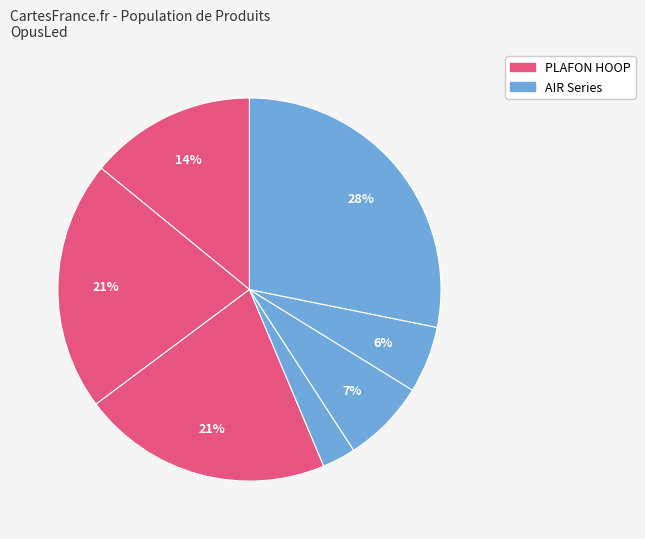

Is there any slice that represents more than half of the pie?

No